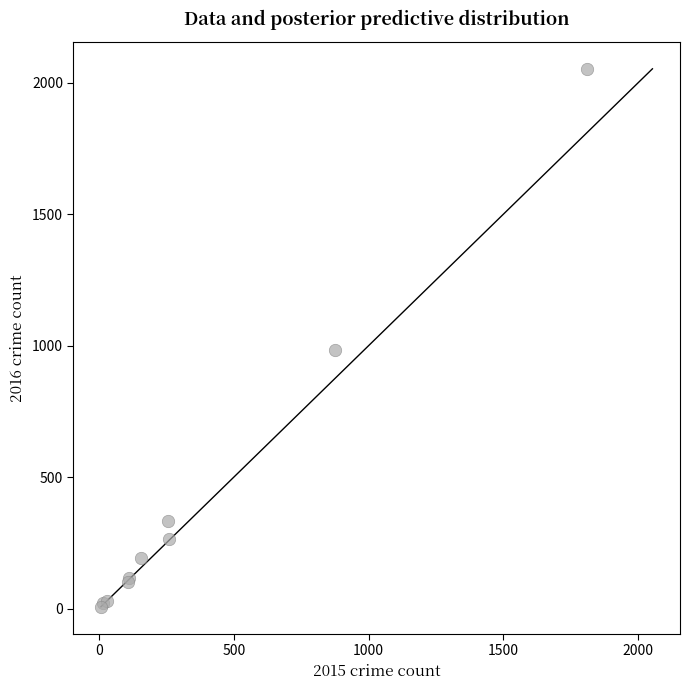

What Y value in the scatter plot is closest to 1030?

984